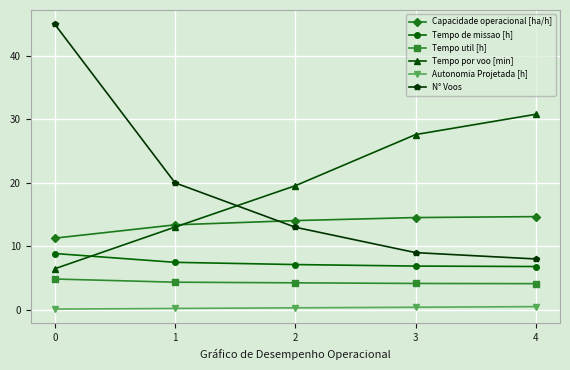

What is the value of the N° Voos point at the 2nd from the left?

20.0